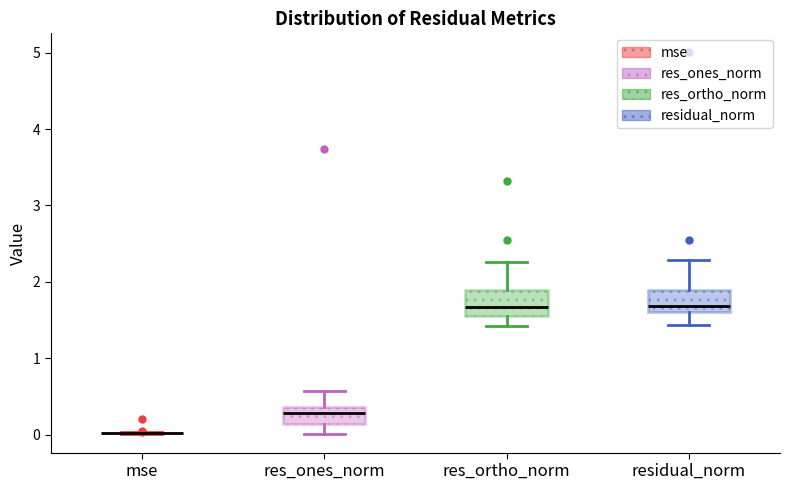

Reading left to right, transcribe this box plot: for each box, give where its median line is, the range the box spans, and where its two whiskers end, as read against the y-axis. The values are not printed on the chart, so give them approximately, as read against the axis.

mse: box collapsed to a line at 0.0, whiskers 0.0 to 0.0
res_ones_norm: median 0.3, box 0.1 to 0.4, whiskers 0.0 to 0.6
res_ortho_norm: median 1.7, box 1.6 to 1.9, whiskers 1.4 to 2.3
residual_norm: median 1.7, box 1.6 to 1.9, whiskers 1.4 to 2.3